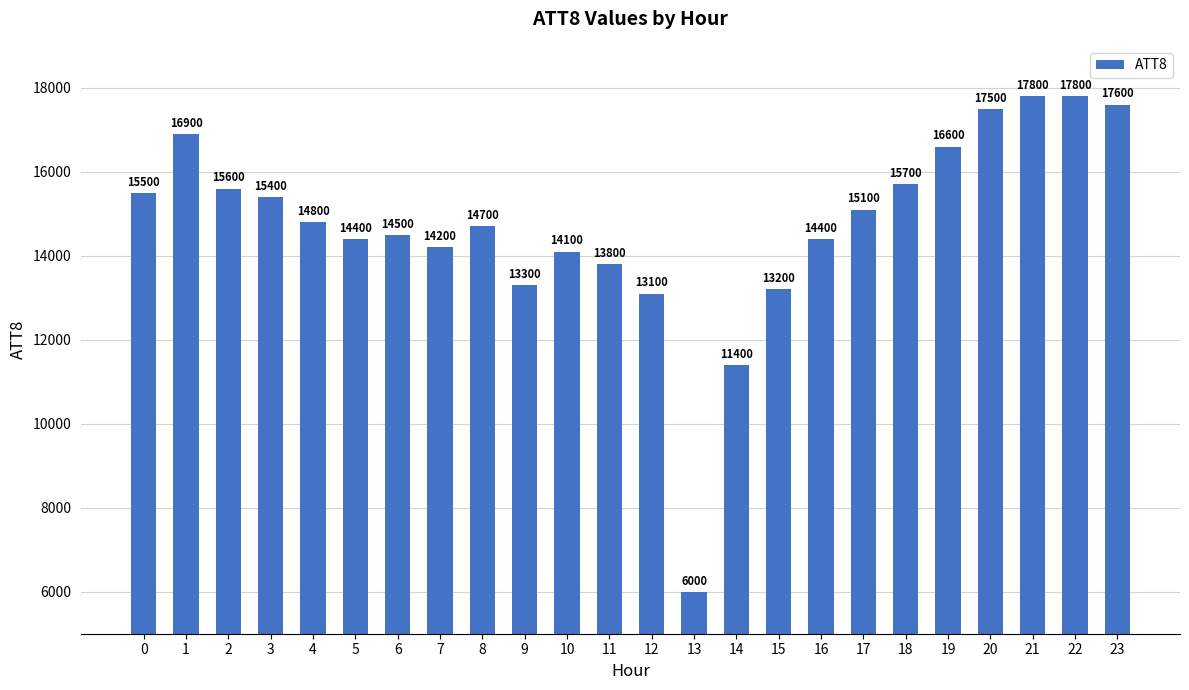

What is the smallest value displayed?

6000